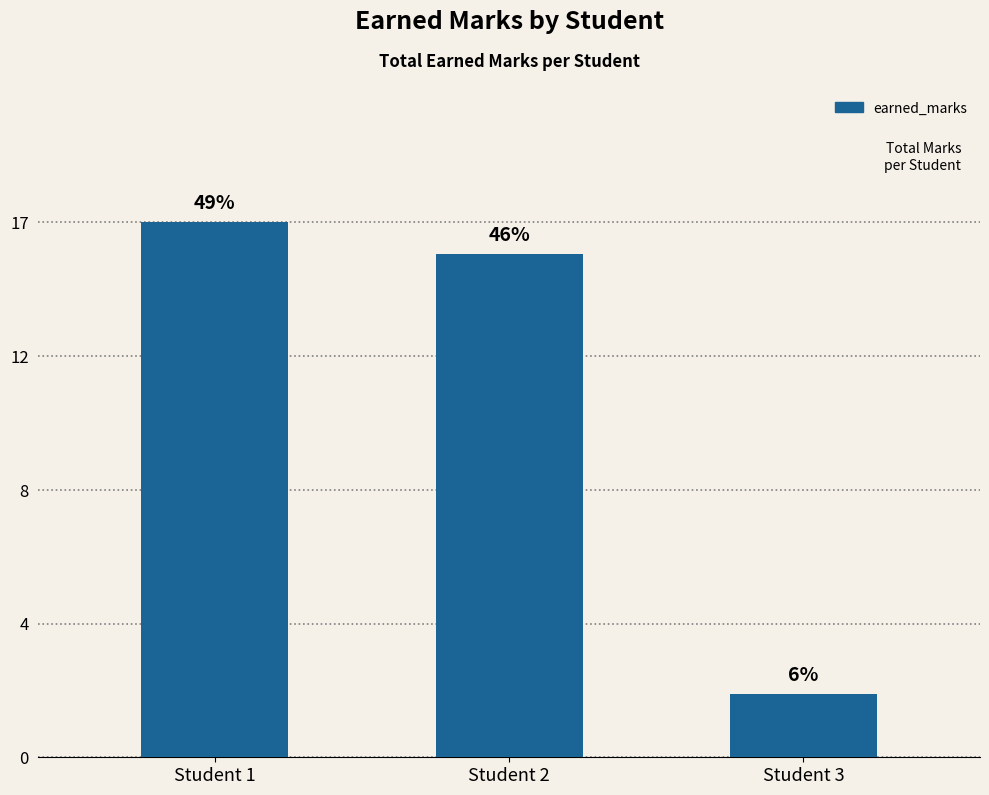

What is the average value?

12